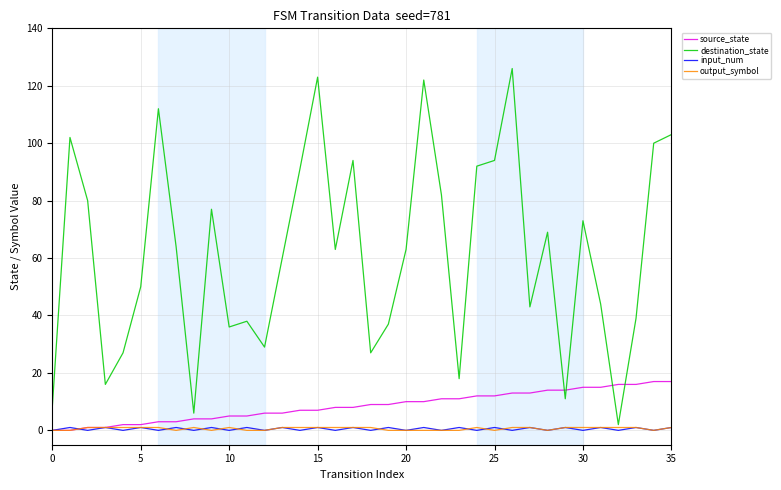

True or false: input_num and destination_state cross at least once.

False